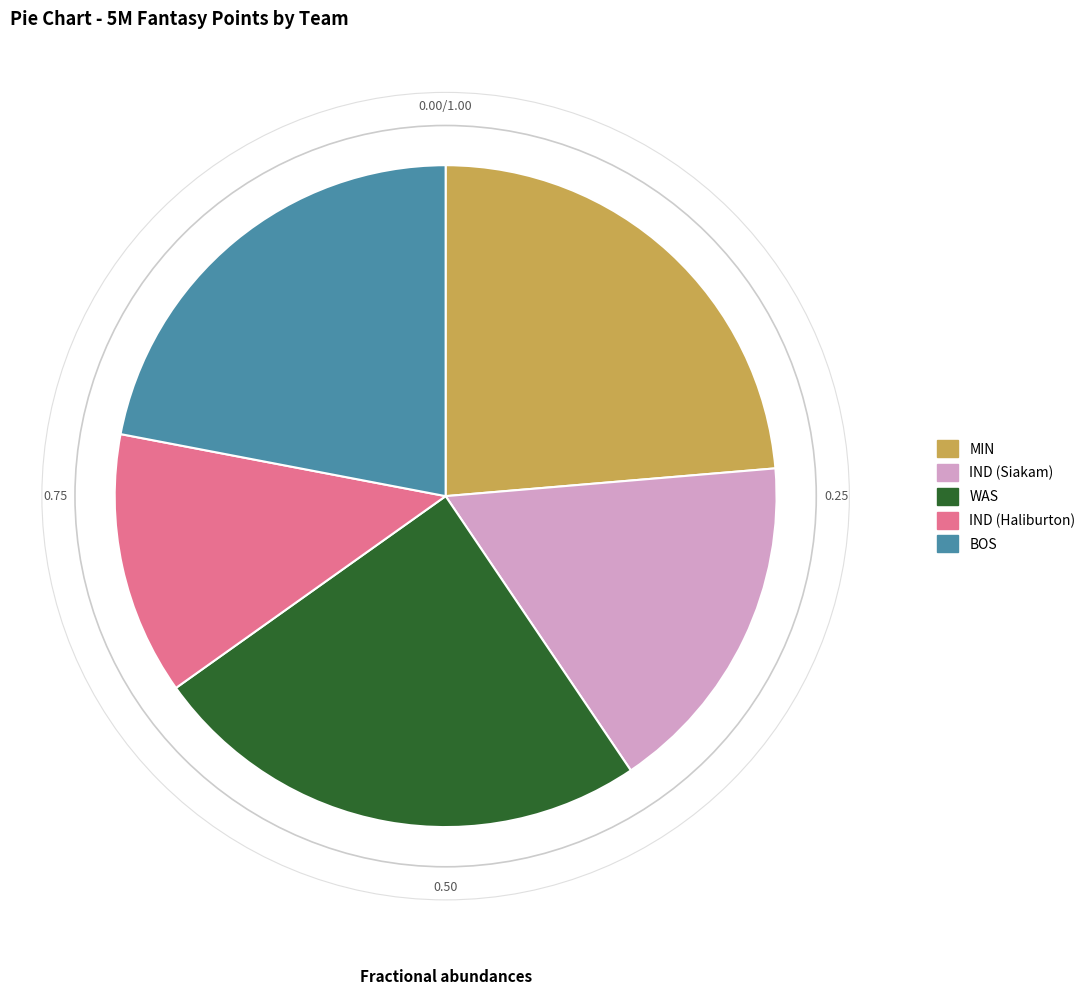

Which slice is the largest?

WAS